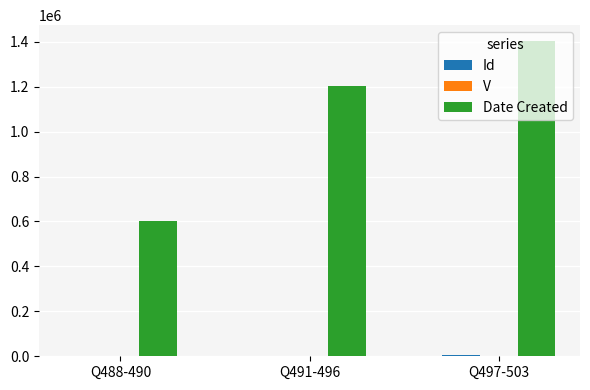

What is the greatest value displayed?

1403577